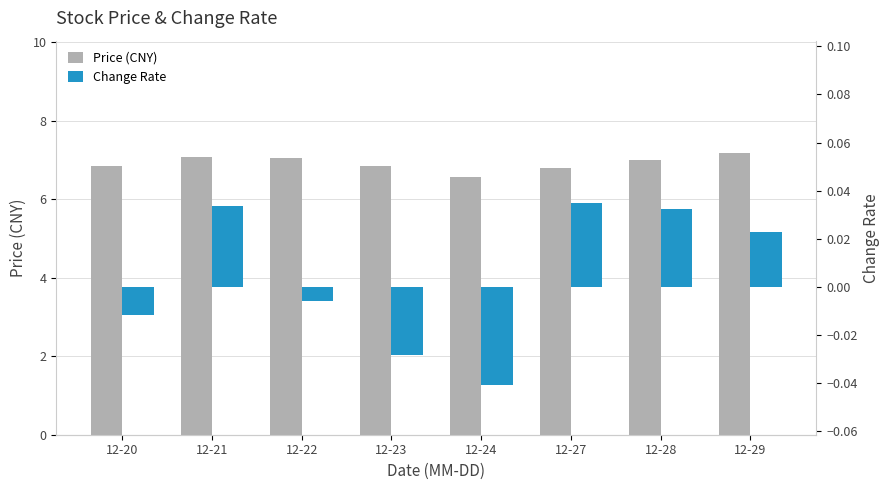

At which label is Price (CNY) closest to 6?

12-24